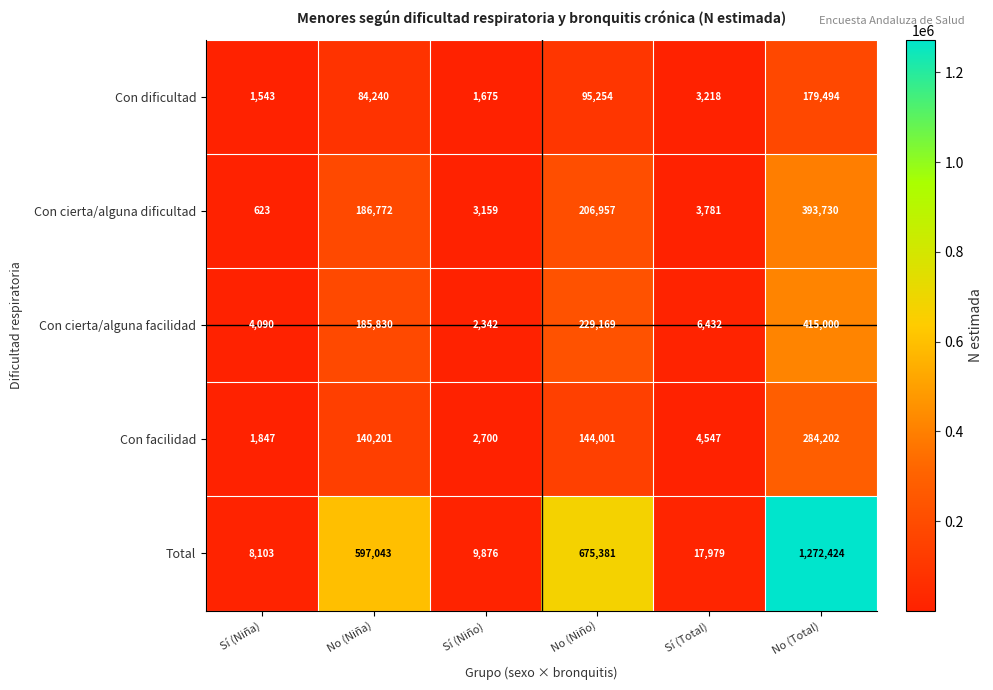

Which category has the highest value across all series?

No (Total)